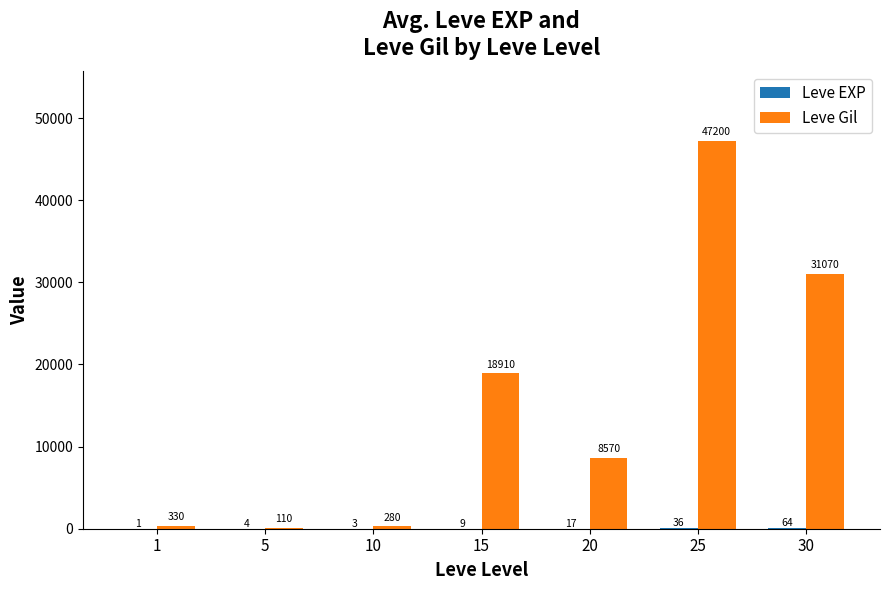

Count the number of data series in this chart.

2